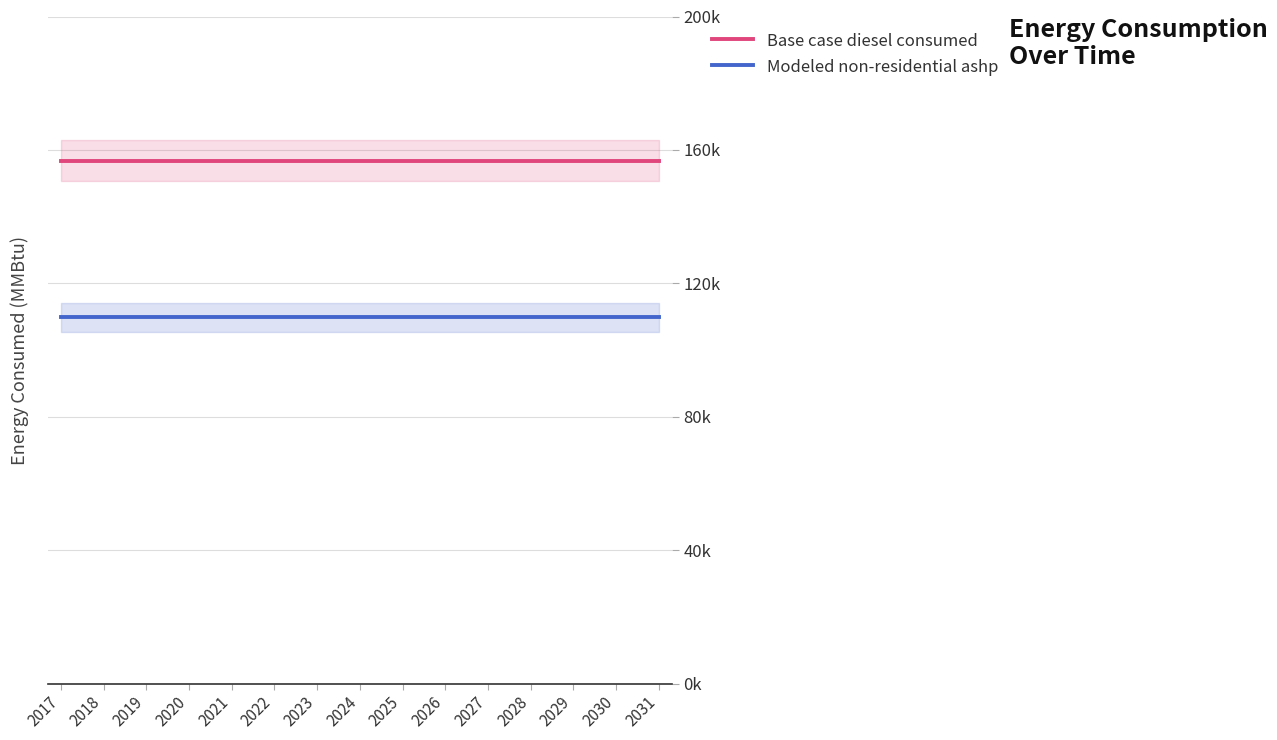

Is it true that Base case diesel consumed equals 156809.6 at 2031?

True